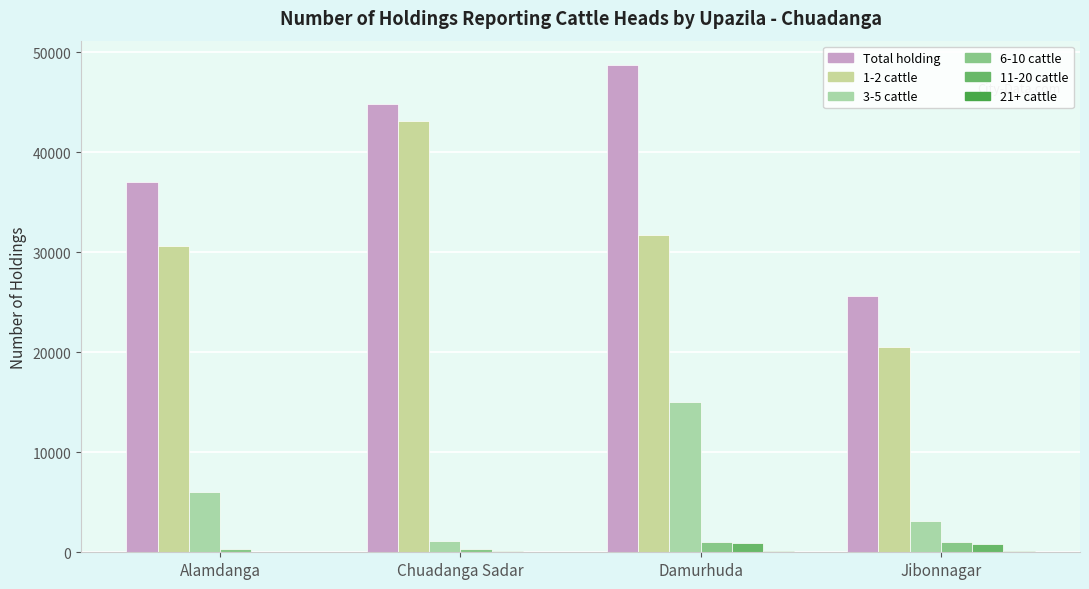

How many categories are shown in the chart?

4